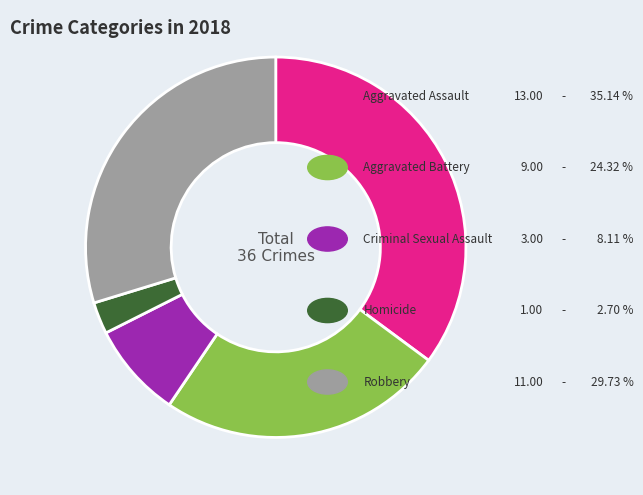

Is there a majority slice in this chart?

No